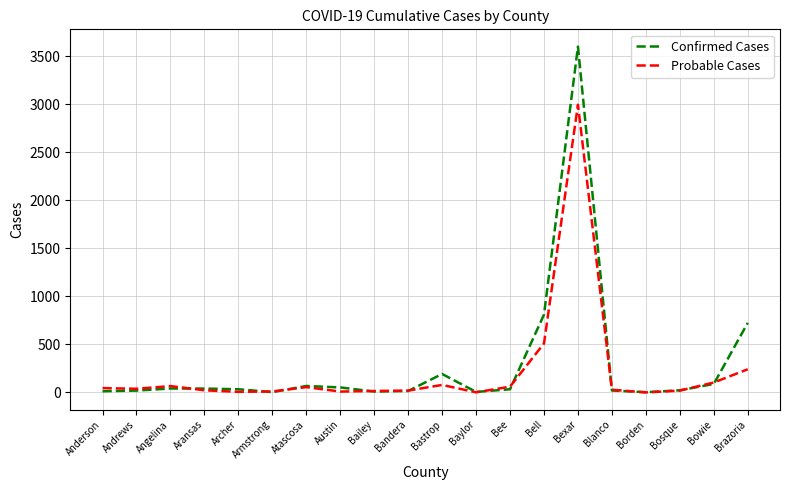

What is the spread (max minus min) of values at Brazoria?

483